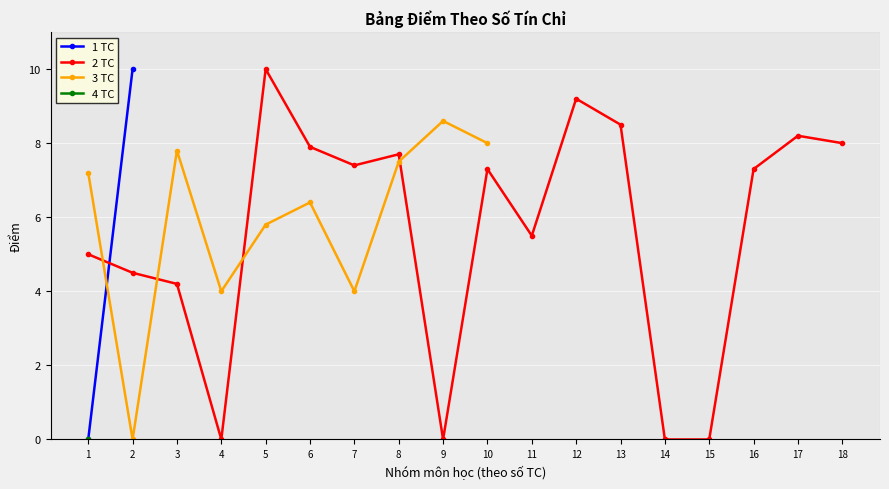

Reading left to right, what are all the values shown in this chart?

CS100=5.0	CS102=4.5	CS110=4.2	CS121=7.2	CS122=0.0	CS212=7.8	EC102=0.0	GE111=10.0	GE112=7.9	GE121=7.4	GE222=7.7	GE231=0.0	GJ101=7.3	GJ102=5.5	IS222=4.0	MA101=5.8	MA104=6.4	MA110=4.0	MA120=7.5	MA239=0.0	ML113=8.6	ML114=9.2	ML115=8.5	ML202=0.0	ML204=0.0	NA151=7.3	PG113=0.0	PG118=10.0	SH131=8.2	VL101=8.0	AD213=8.0